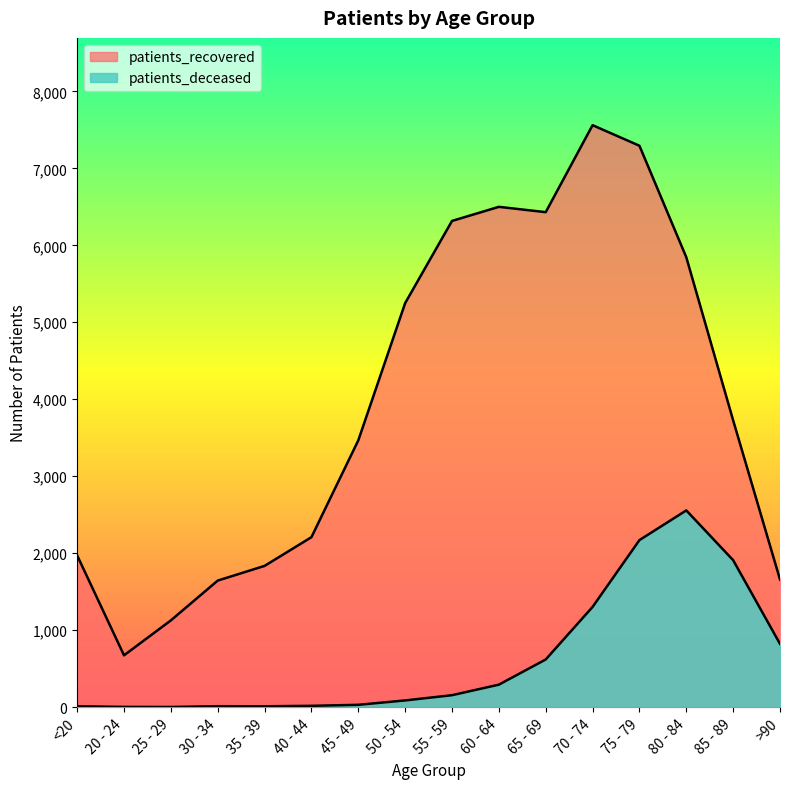

Which series changed the most between 80 - 84 and >90?

patients_recovered